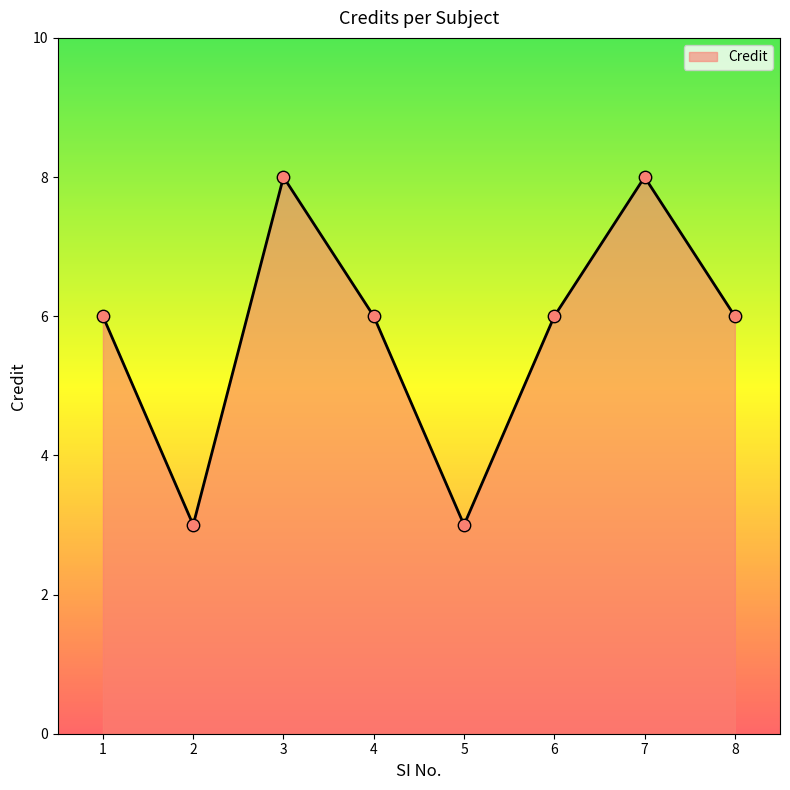

What is the change in value from 4 to 7?

+2